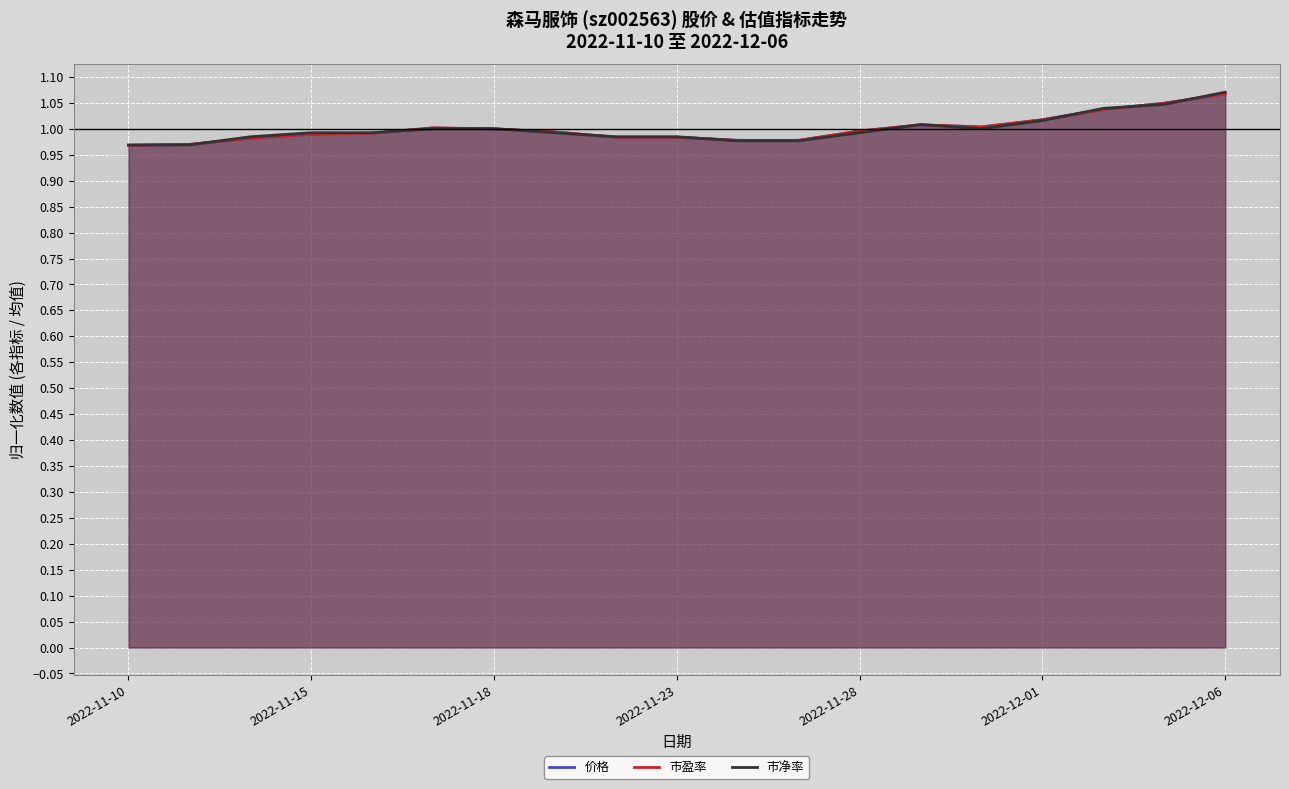

Which series changed the most between 2022-11-10 and 14?

价格